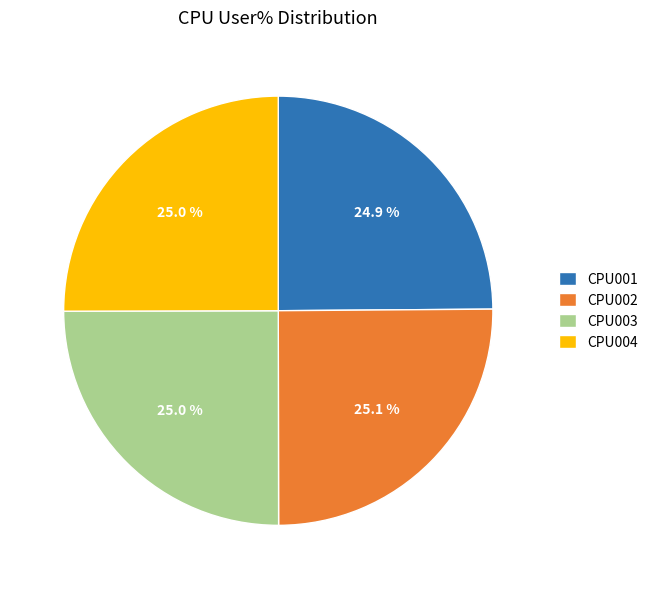

Count the number of slices in the pie.

4